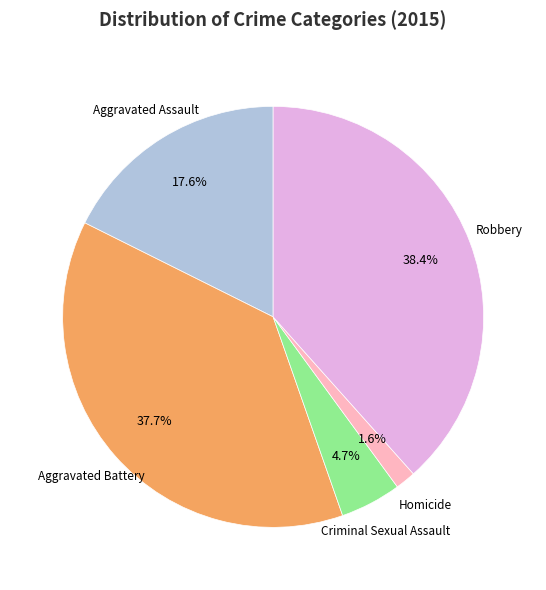

Is there any slice that represents more than half of the pie?

No